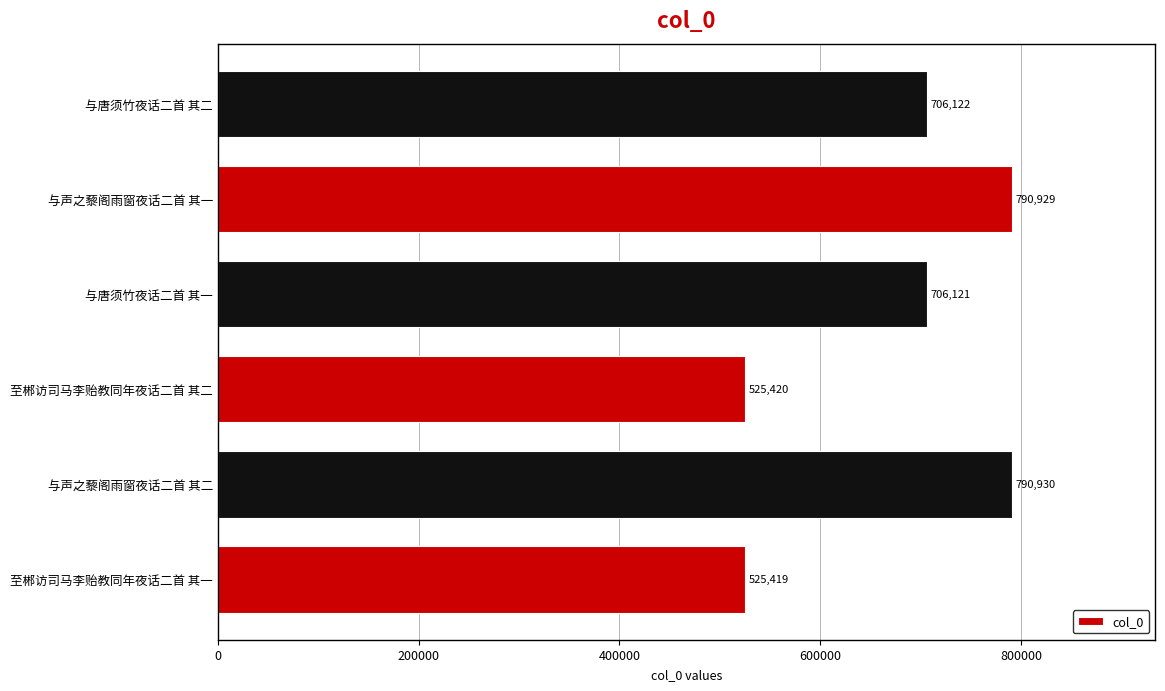

Where is the data nearest to the value 658174?

与唐须竹夜话二首 其一